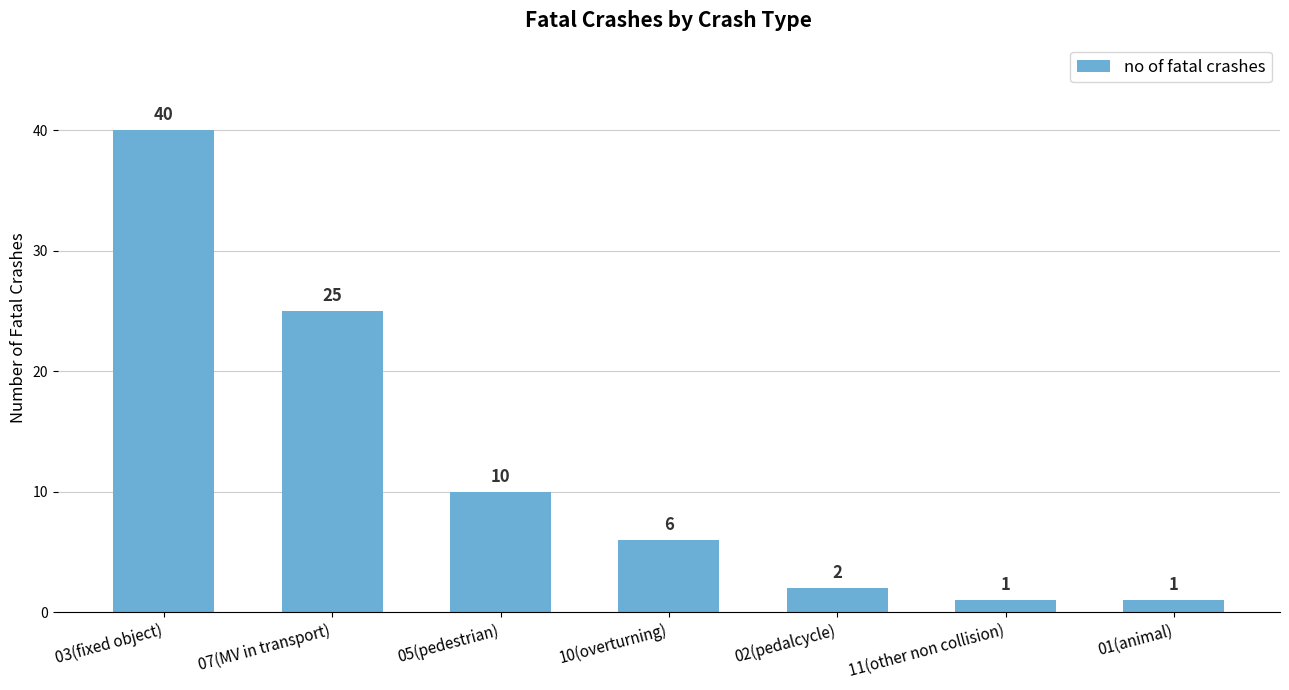

What is the maximum value shown in the chart?

40